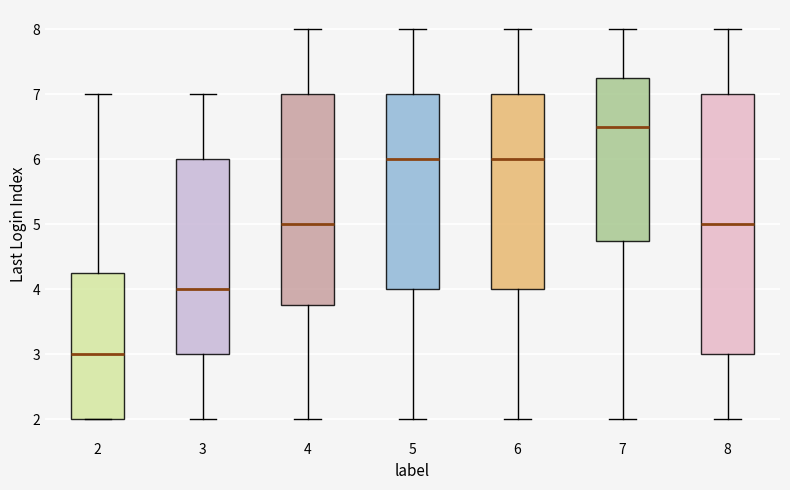

Which box has the lowest median line?

2